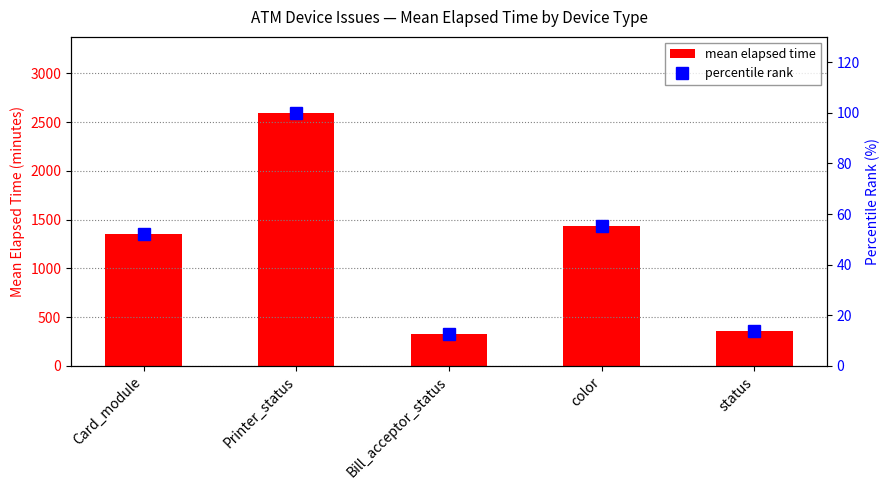

What is the smallest value displayed?

12.5